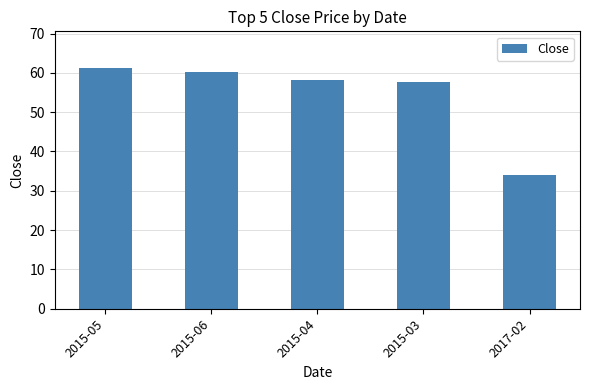

What position from the left is 2017-02?

5